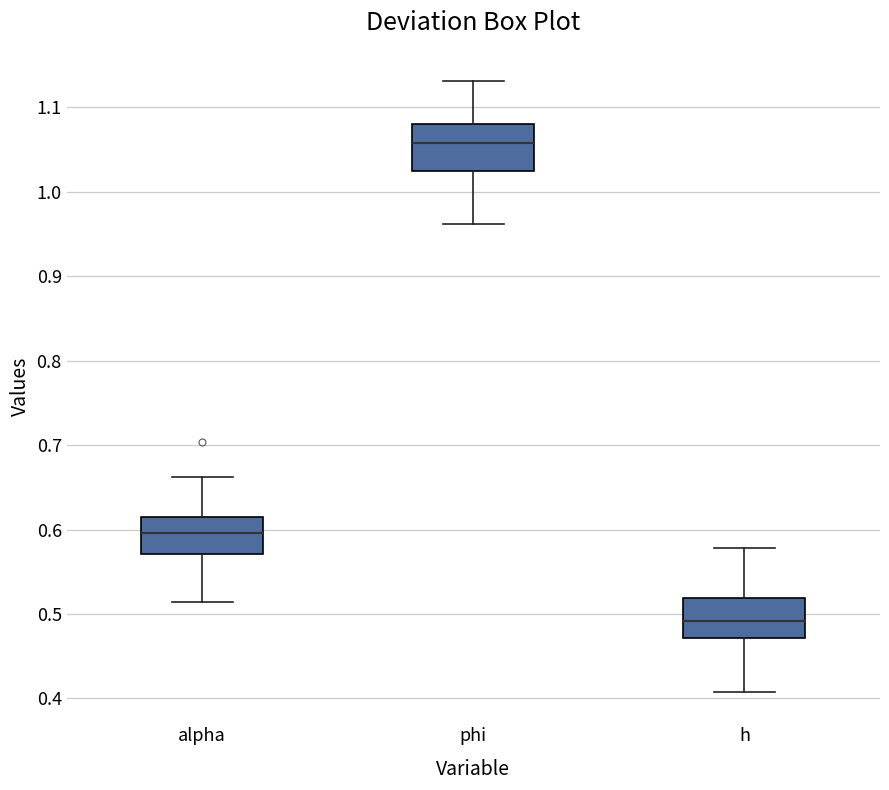

Which box's median line is the lowest?

h